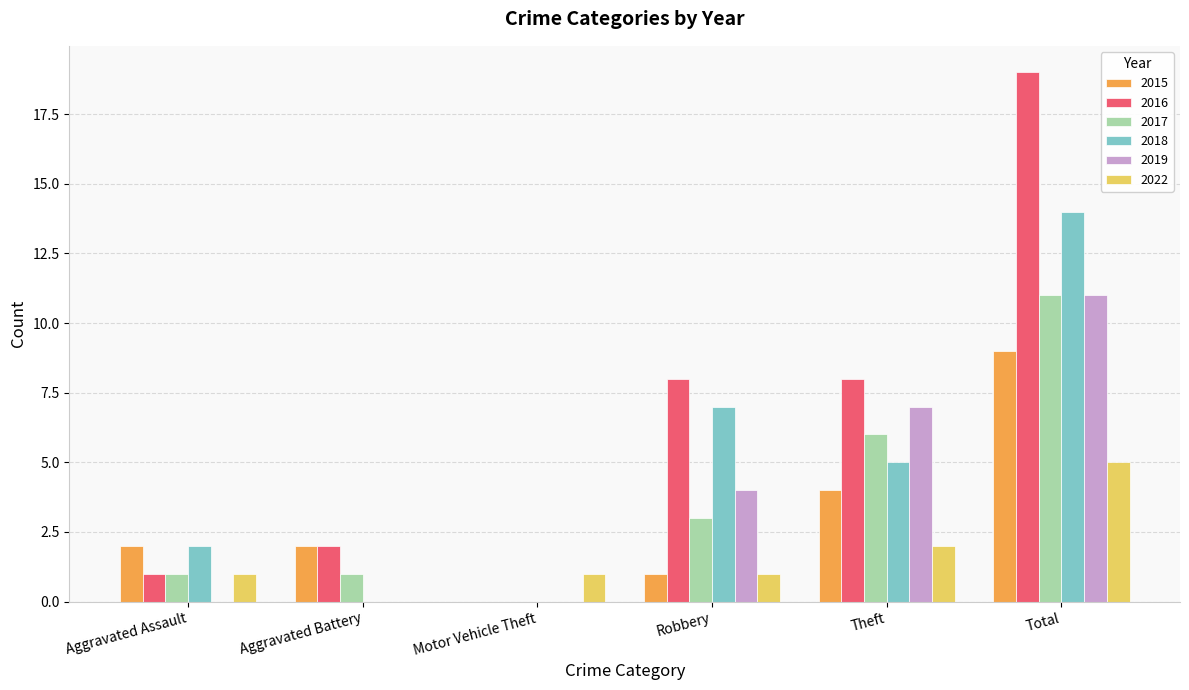

The value of 2018 at Motor Vehicle Theft is 0. True or false?

True